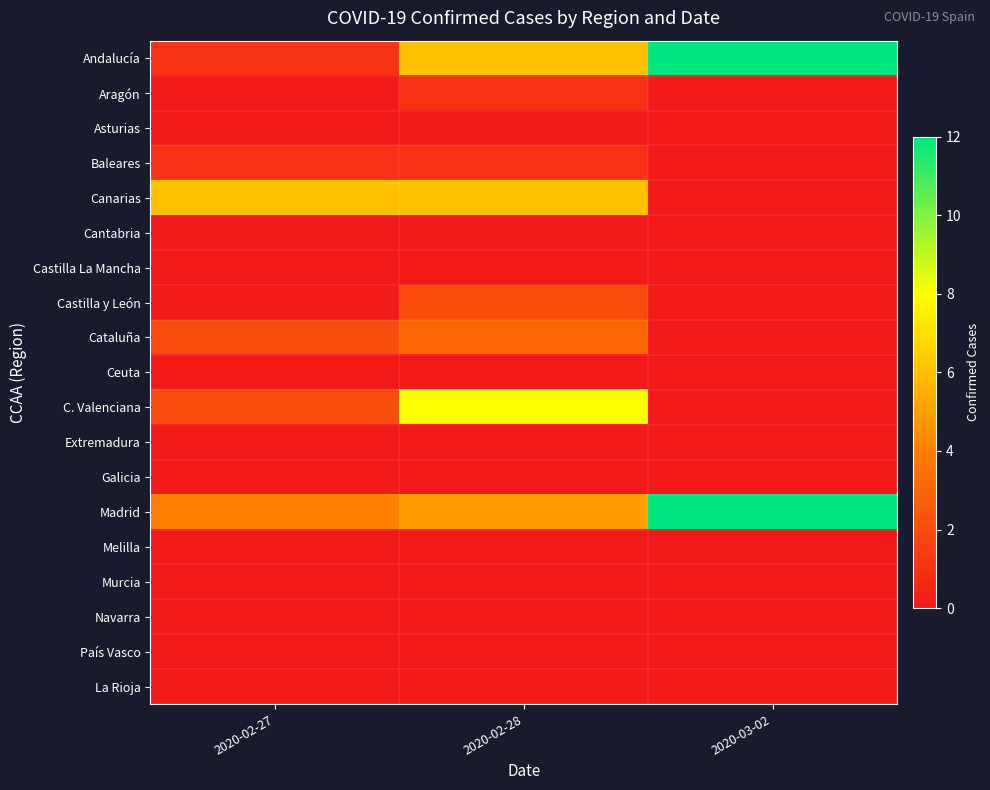

At how many categories does at least one series exceed 11?

1